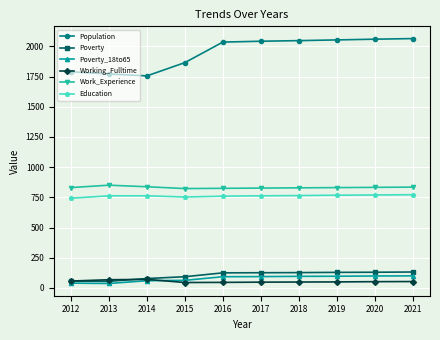

At how many categories does at least one series exceed 966?

10